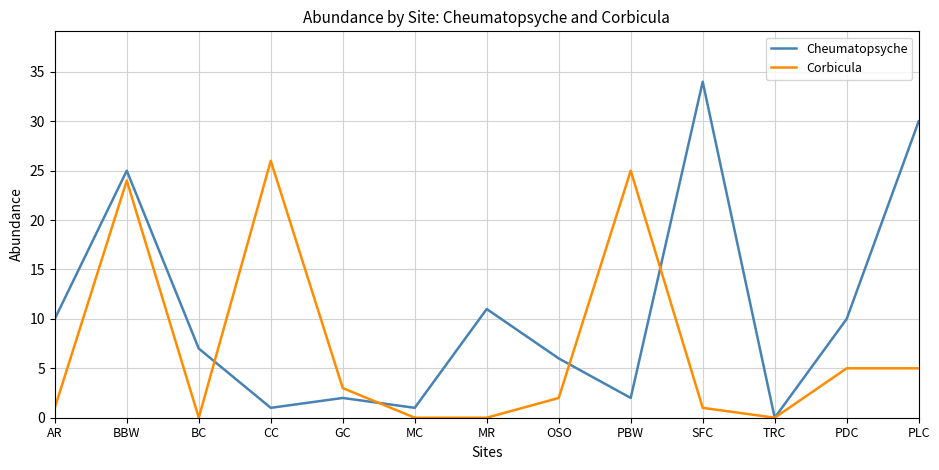

Reading right to left, what are all the values shown in this chart?

Cheumatopsyche: 30	10	0	34	2	6	11	1	2	1	7	25	10
Corbicula: 5	5	0	1	25	2	0	0	3	26	0	24	1